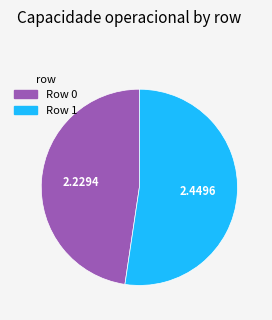

Is there a majority slice in this chart?

Yes